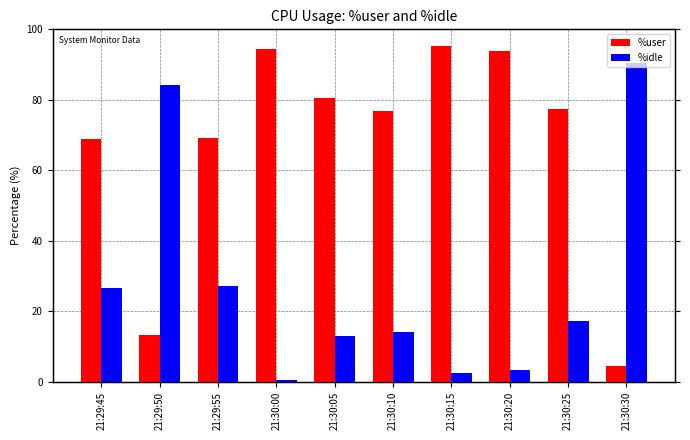

Reading left to right, transcribe all the data shown in this chart.

%user: 21:29:45=68.9	21:29:50=13.4	21:29:55=69.1	21:30:00=94.4	21:30:05=80.4	21:30:10=76.9	21:30:15=95.3	21:30:20=93.8	21:30:25=77.3	21:30:30=4.4
%idle: 21:29:45=26.8	21:29:50=84.2	21:29:55=27.1	21:30:00=0.6	21:30:05=12.9	21:30:10=14.2	21:30:15=2.5	21:30:20=3.4	21:30:25=17.4	21:30:30=90.5